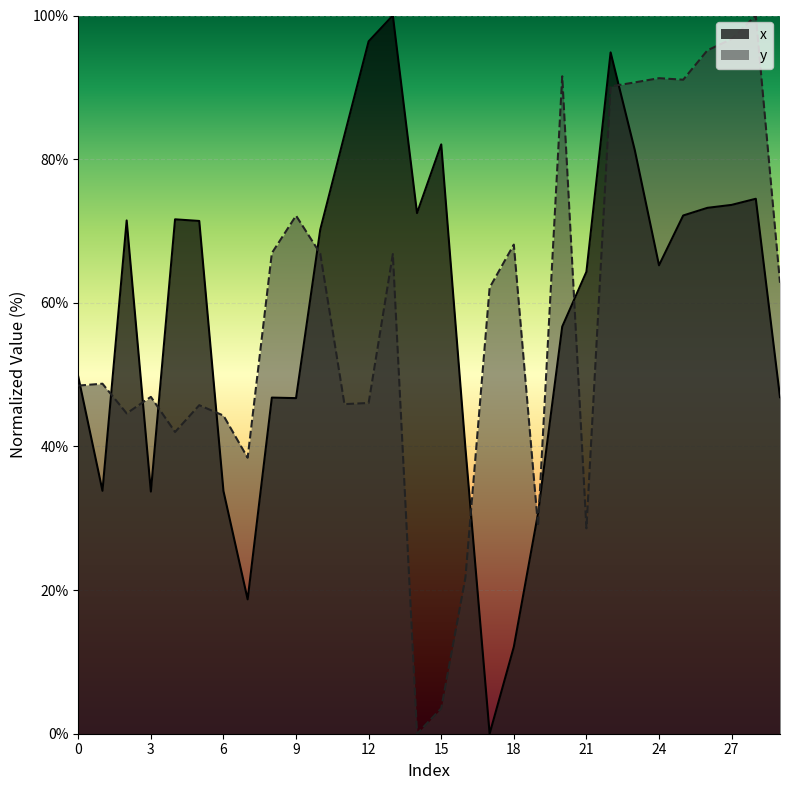

Count the number of data series in this chart.

2